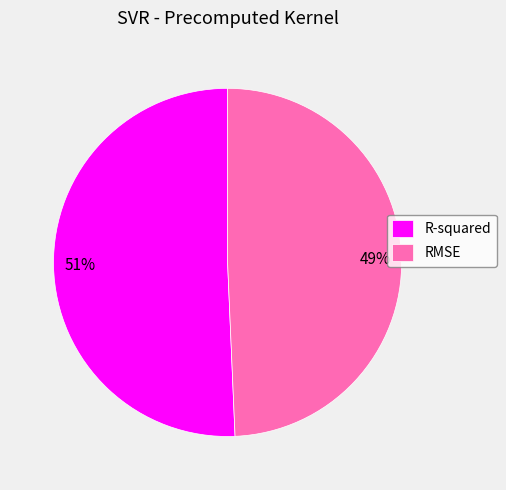

Does RMSE represent more than half of the total?

No